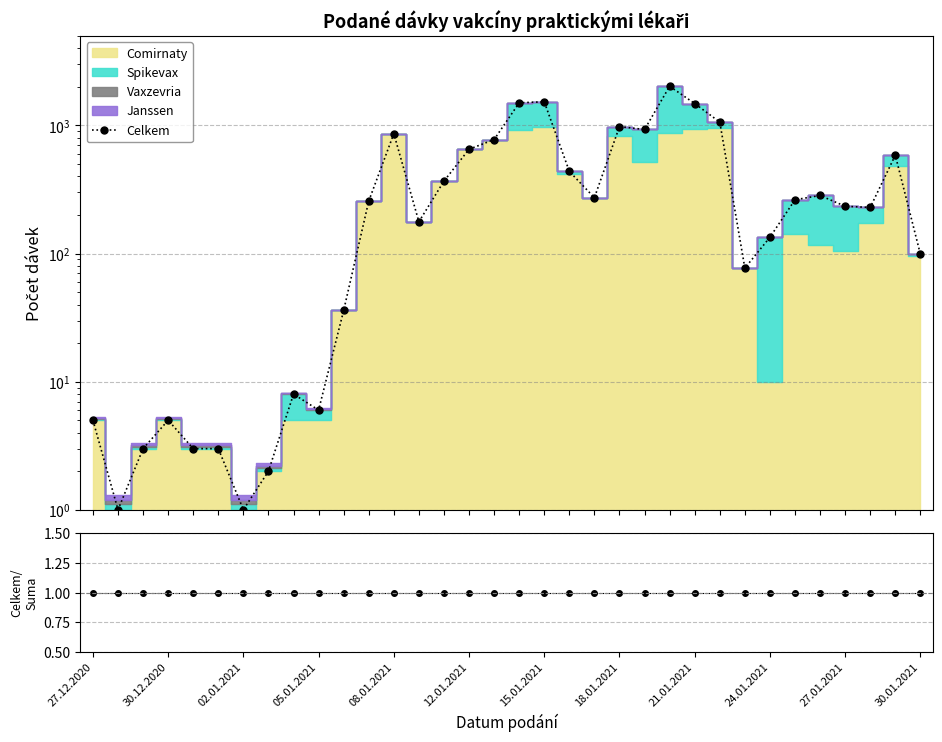

True or false: the data has more than 1 interior local peaks.

True